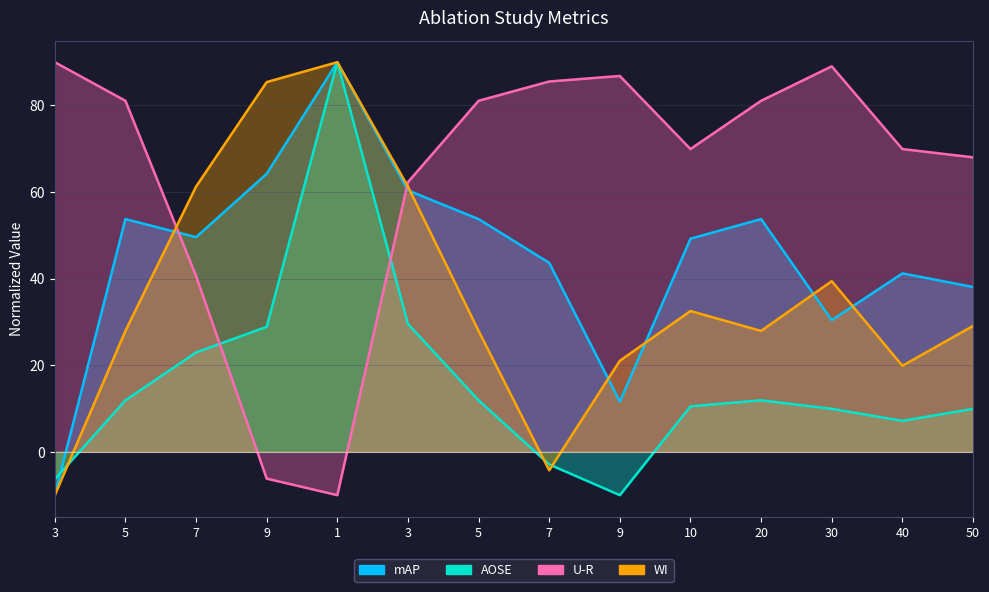

How many times do U-R and WI cross each other?

2